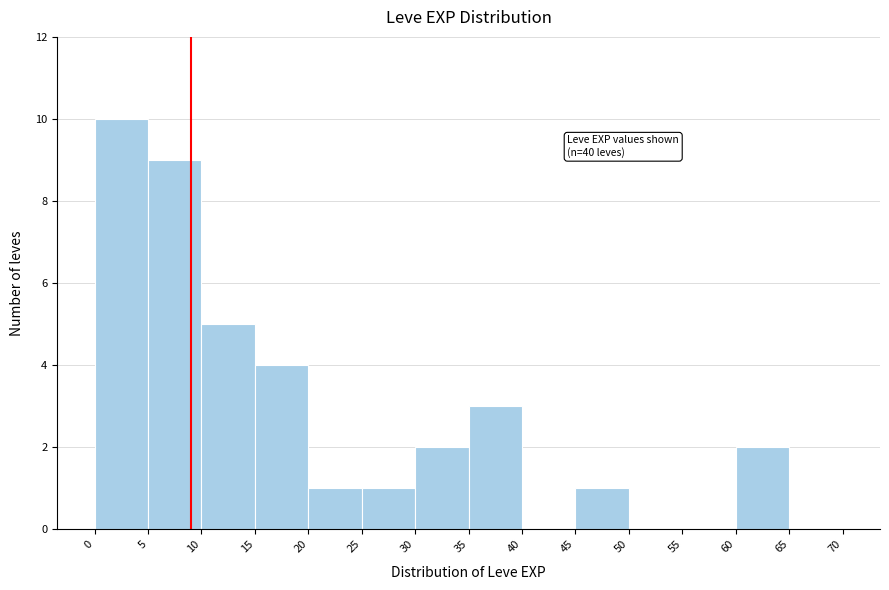

Which range on the x-axis has the tallest bar?

0 to 5